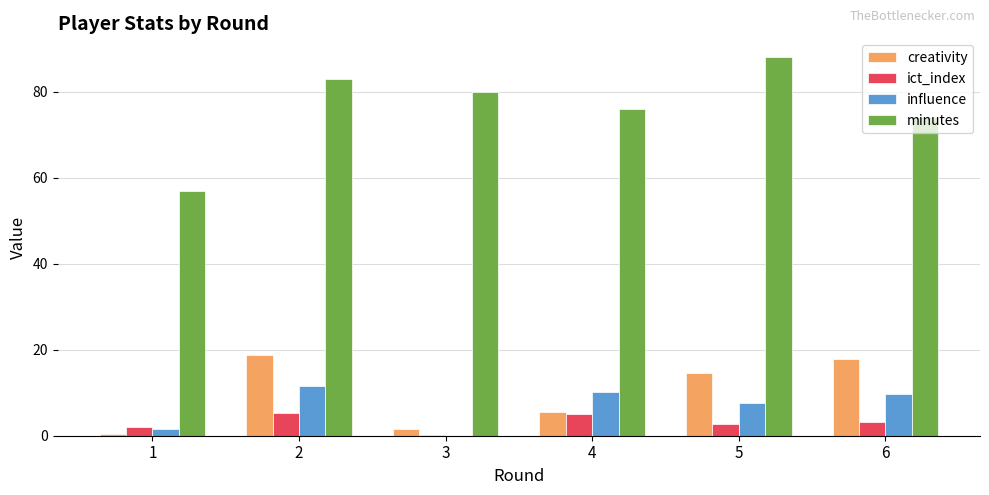

Count the number of categories in the chart.

6